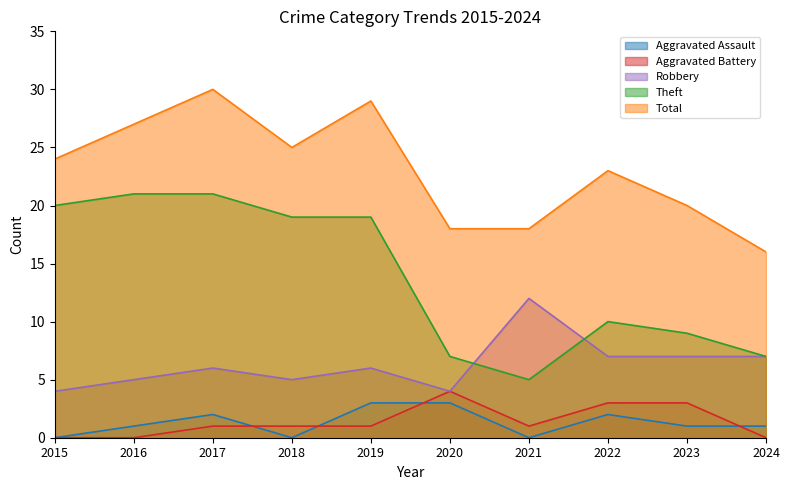

Where does the Theft series first go above 19?

2015